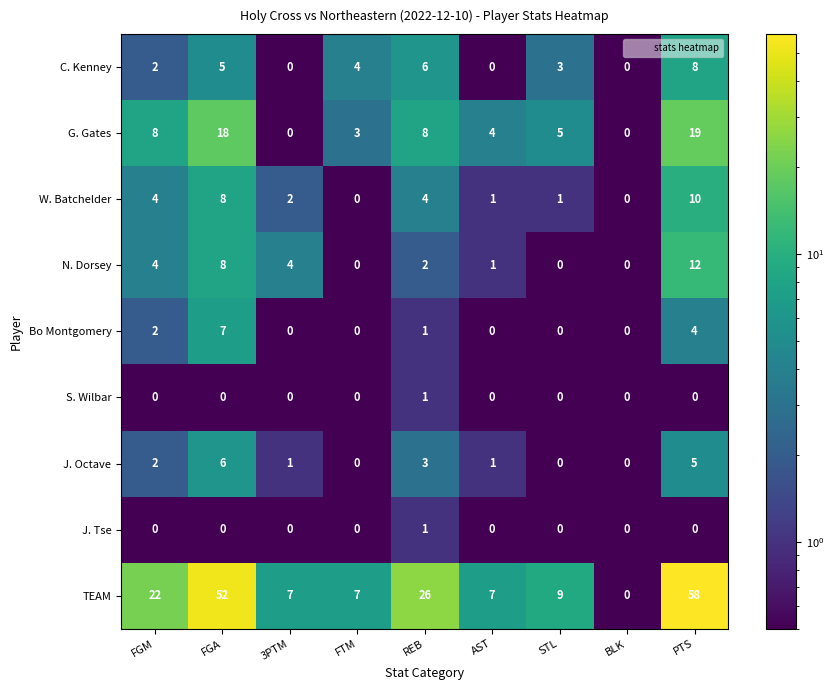

At which label is Bo Montgomery closest to 3?

FGM